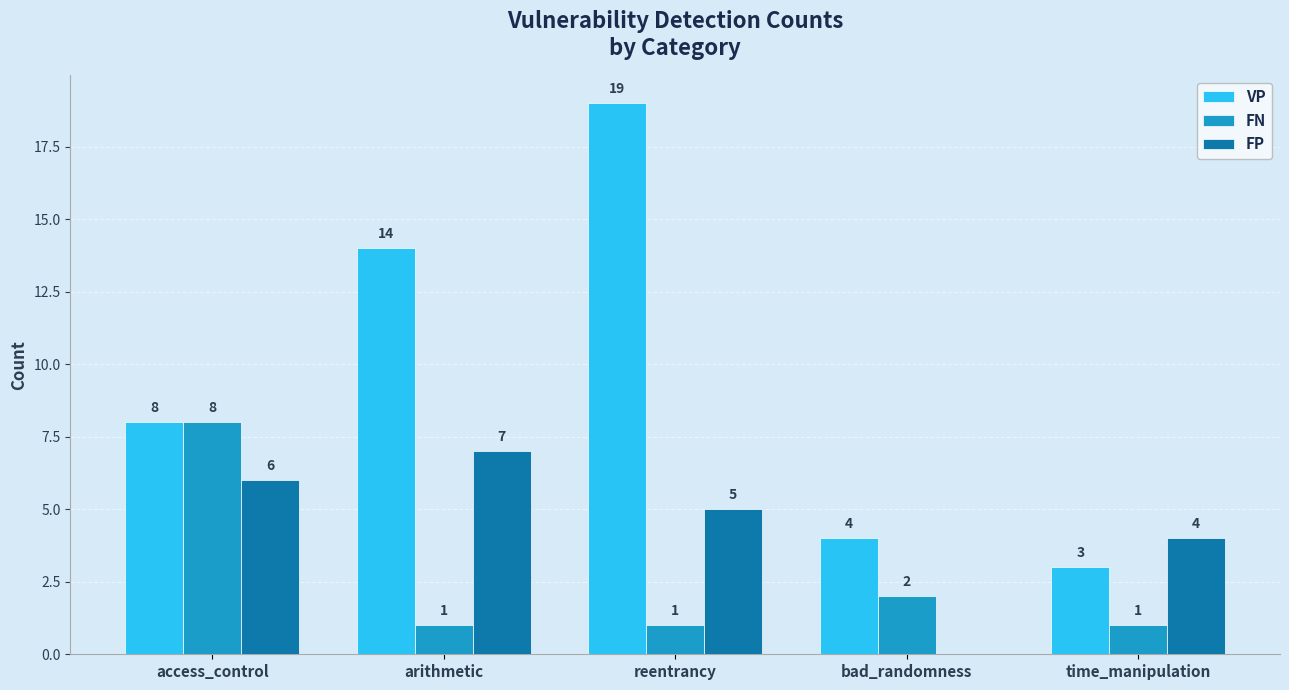

True or false: FP has a value of 6 at access_control.

True